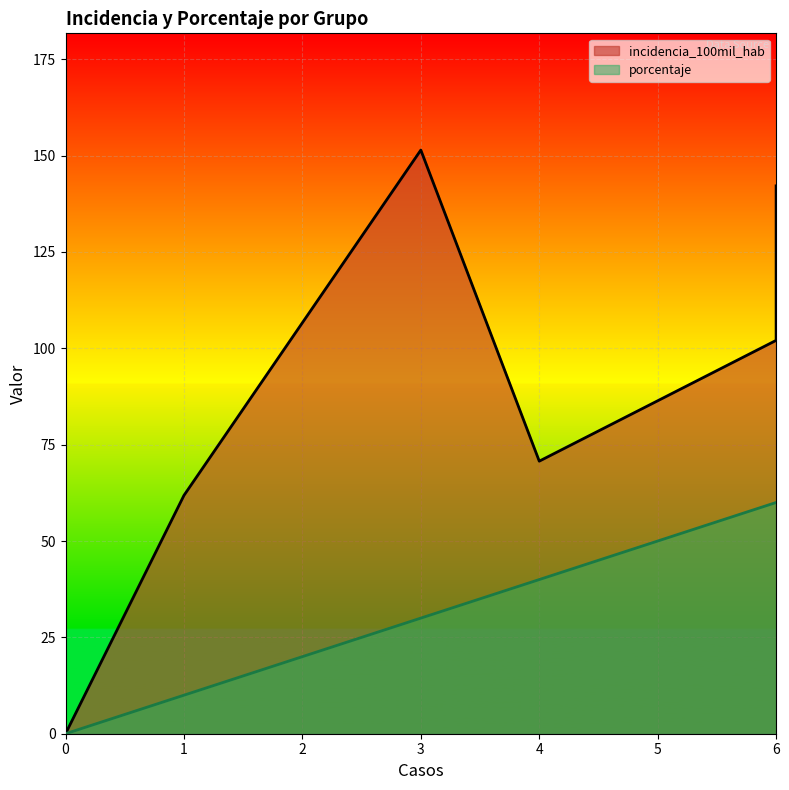

What are all the series names shown in the legend?

incidencia_100mil_hab, porcentaje